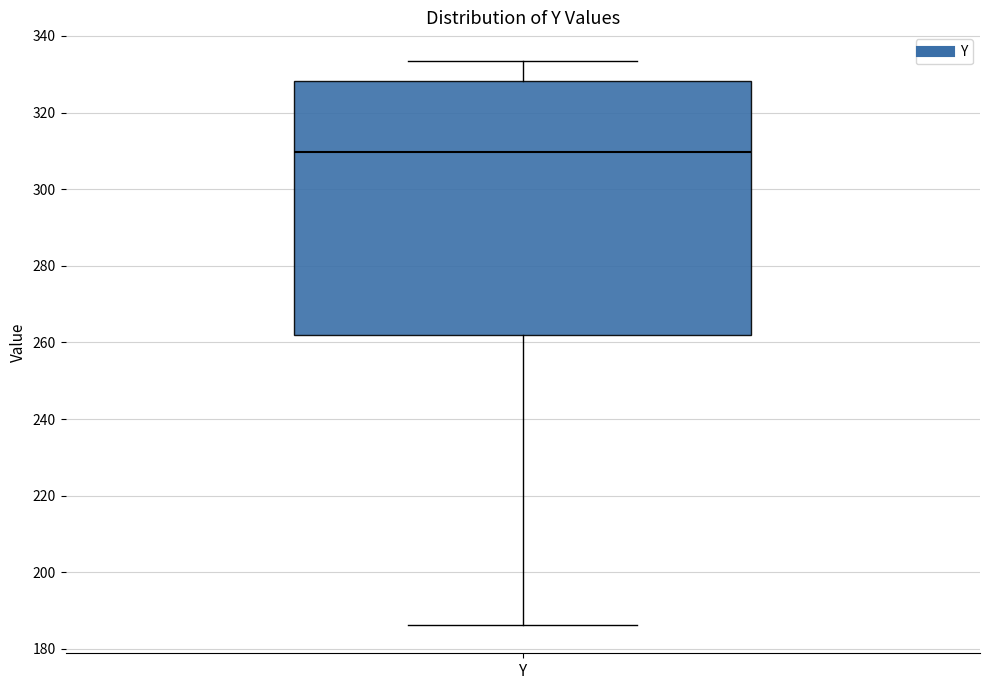

Transcribe this box plot: give where the median line is, the range the box spans, and where the two whiskers end, as read against the y-axis. The values are not printed on the chart, so give them approximately, as read against the axis.

median 310, box 262 to 328, whiskers 186 to 334